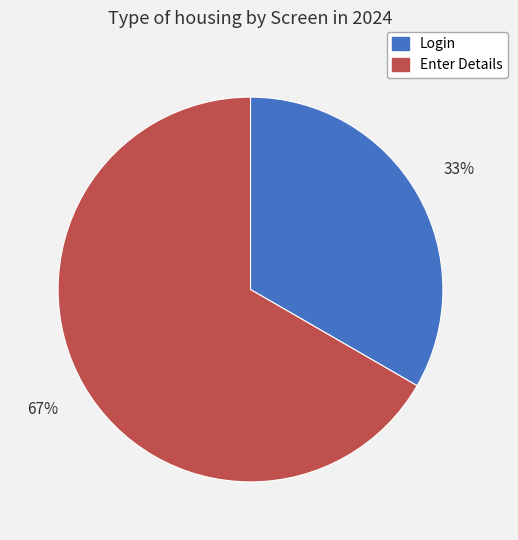

Is Enter Details the majority of the pie?

Yes